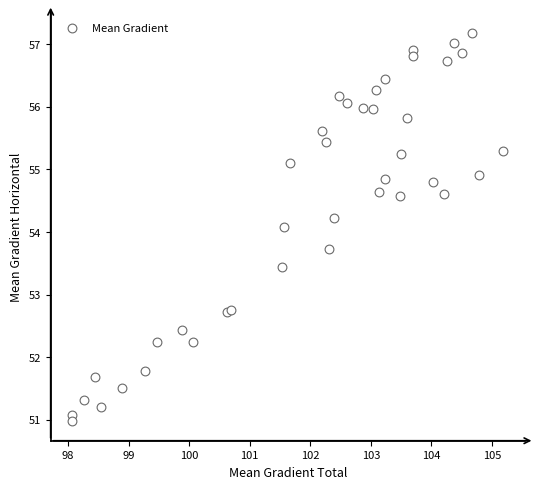

What Y value in the scatter plot is closest to 54?

54.1